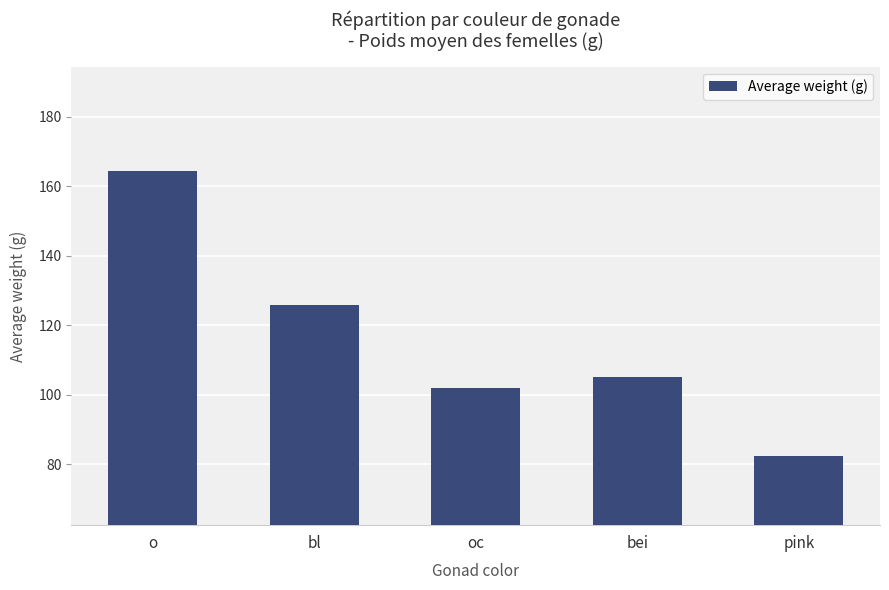

What is the approximate value at pink?

82.5